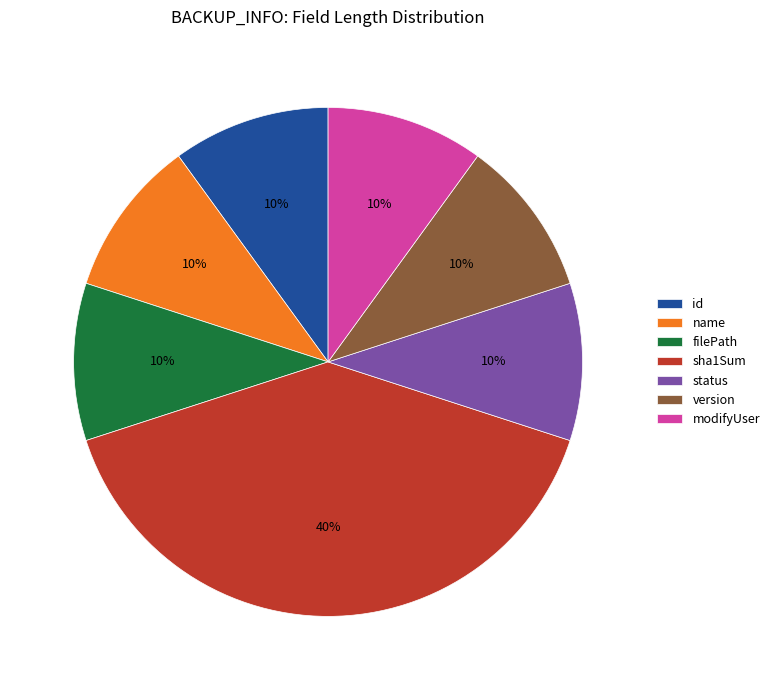

Count the number of slices in the pie.

7